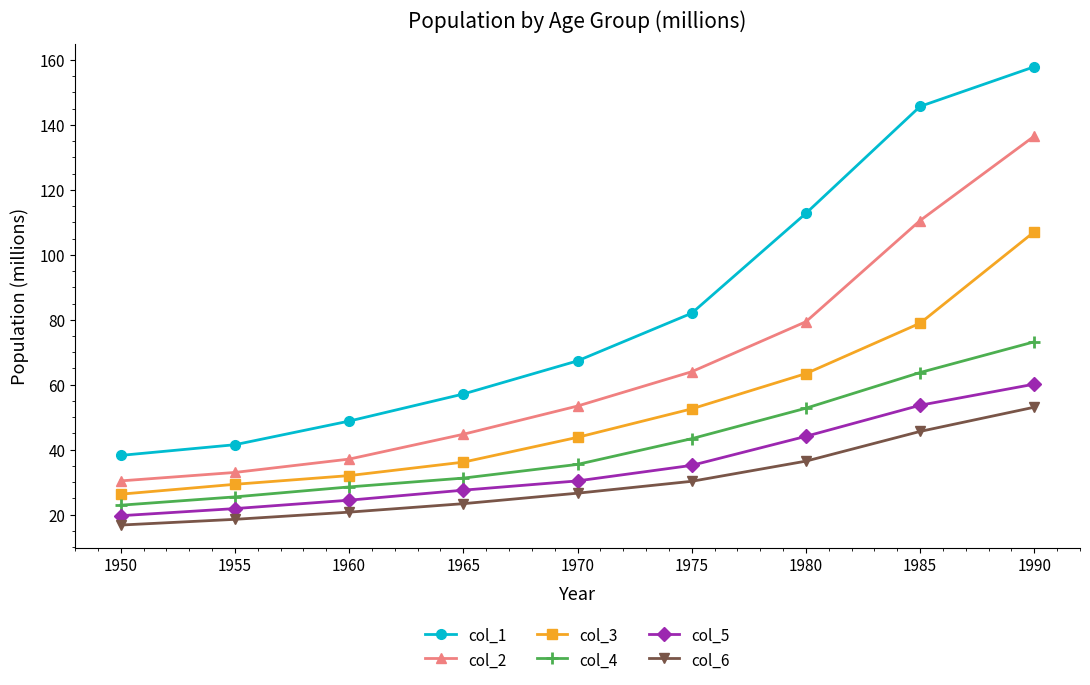

What is the value of the col_5 point at the 5th from the left?

30.4